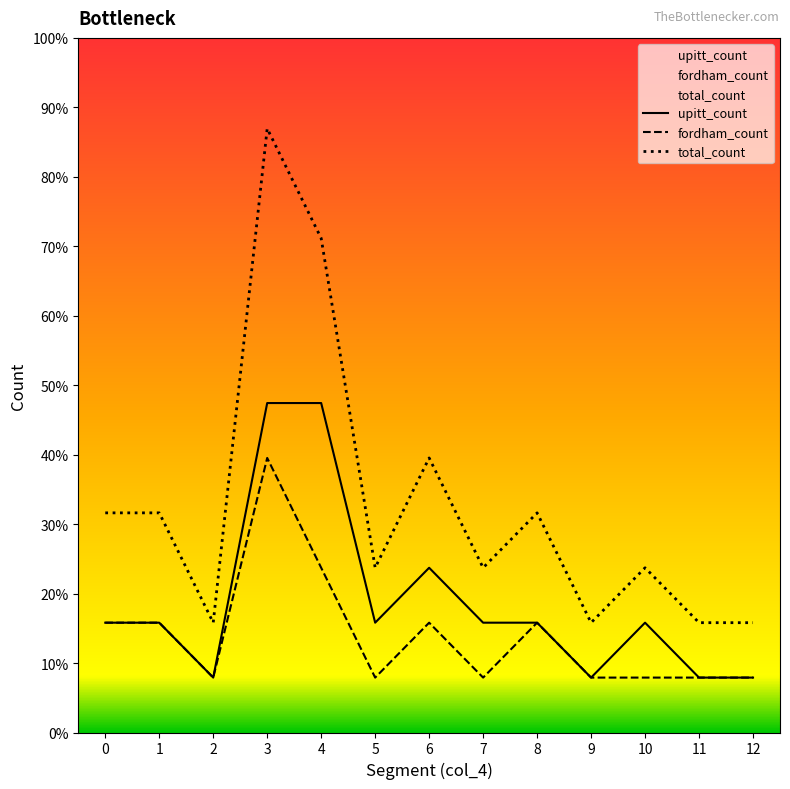

Between 1 and 11, which is larger?

1